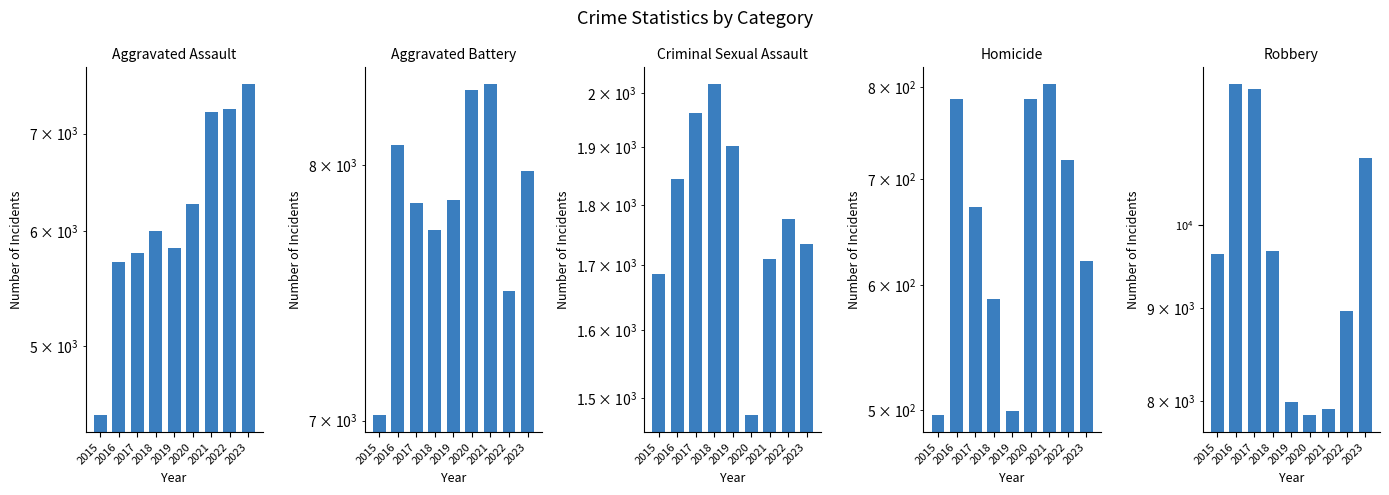

Rank the categories by Aggravated Assault value from highest to lowest.

2023, 2022, 2021, 2020, 2018, 2019, 2017, 2016, 2015